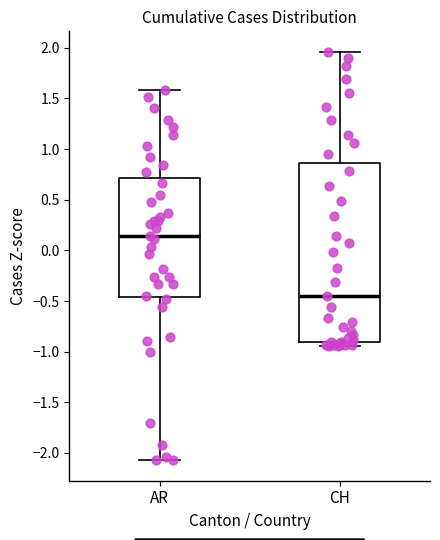

Which box's median line is the lowest?

CH